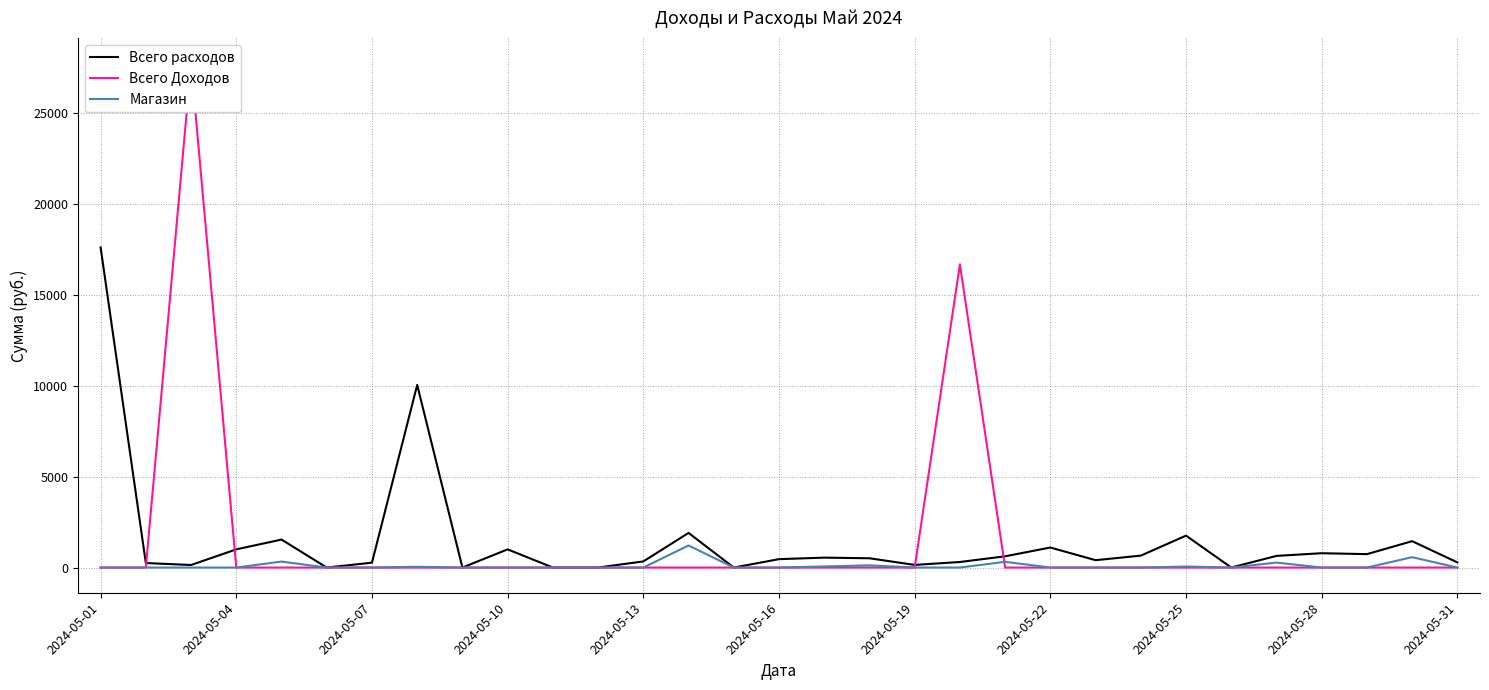

Which series has the largest range (max minus min)?

Всего Доходов